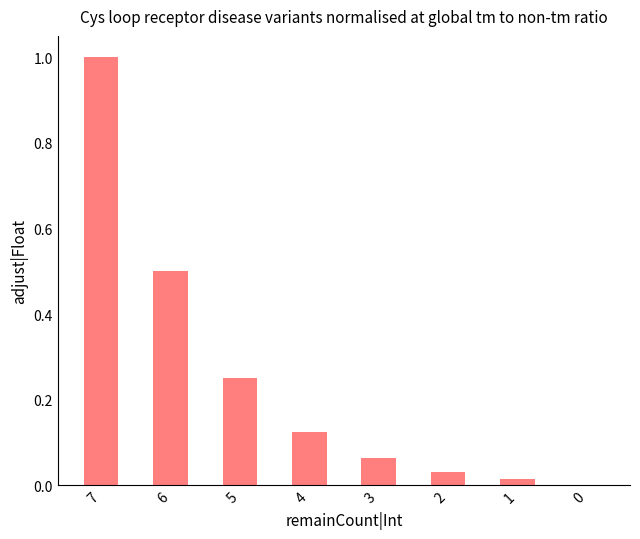

The chart shows a value of 0.3 at 7. True or false?

False